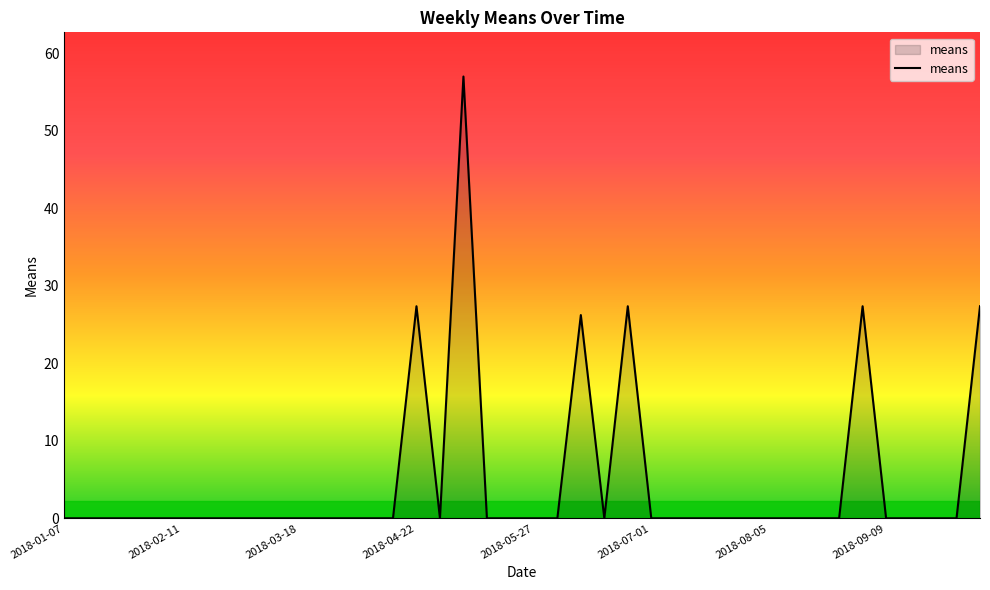

What is the maximum value shown in the chart?

57.0